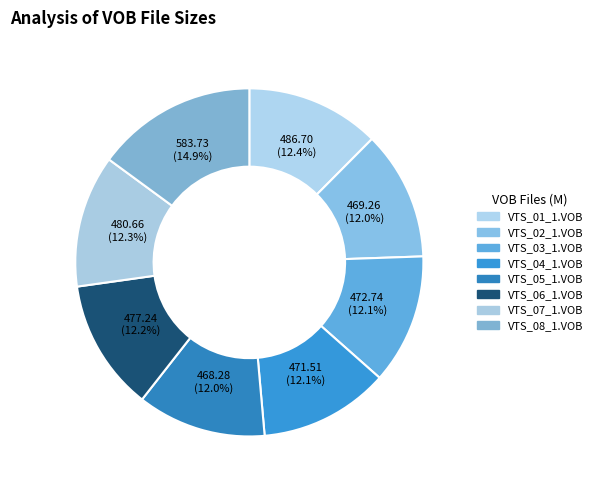

Which slice is the largest?

VTS_08_1.VOB